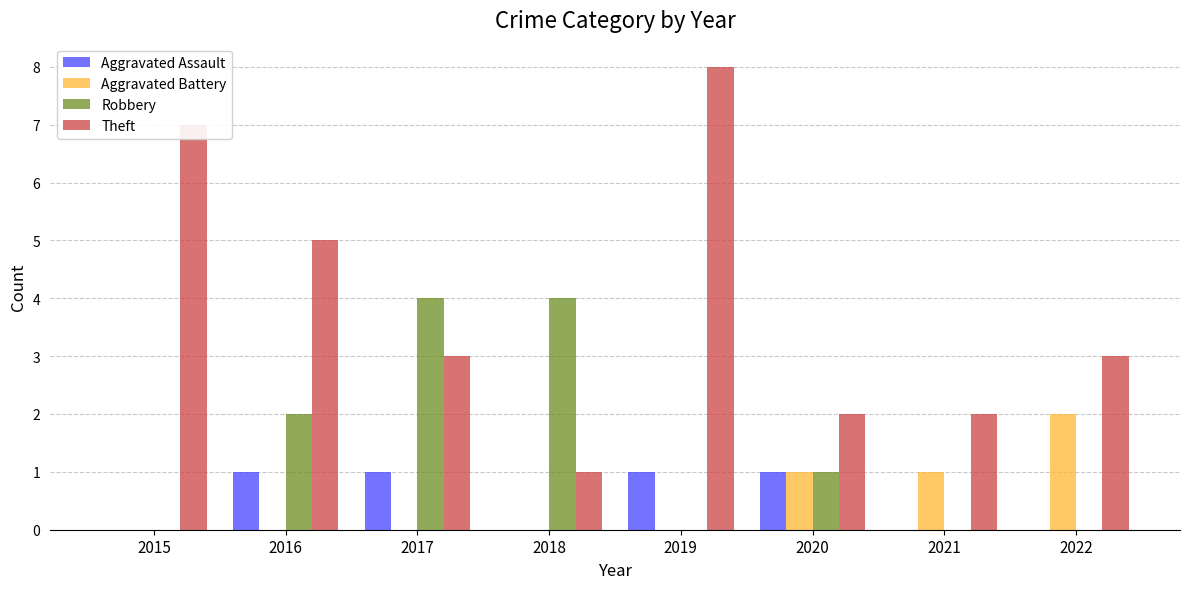

Reading left to right, extract all data points from this chart.

Aggravated Assault: 2015=0	2016=1	2017=1	2018=0	2019=1	2020=1	2021=0	2022=0
Aggravated Battery: 2015=0	2016=0	2017=0	2018=0	2019=0	2020=1	2021=1	2022=2
Robbery: 2015=0	2016=2	2017=4	2018=4	2019=0	2020=1	2021=0	2022=0
Theft: 2015=7	2016=5	2017=3	2018=1	2019=8	2020=2	2021=2	2022=3